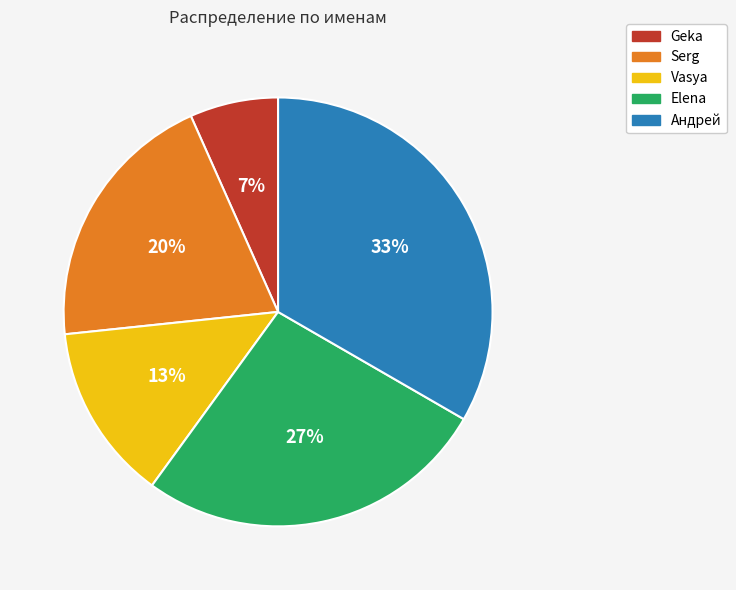

How many segments does this pie chart have?

5